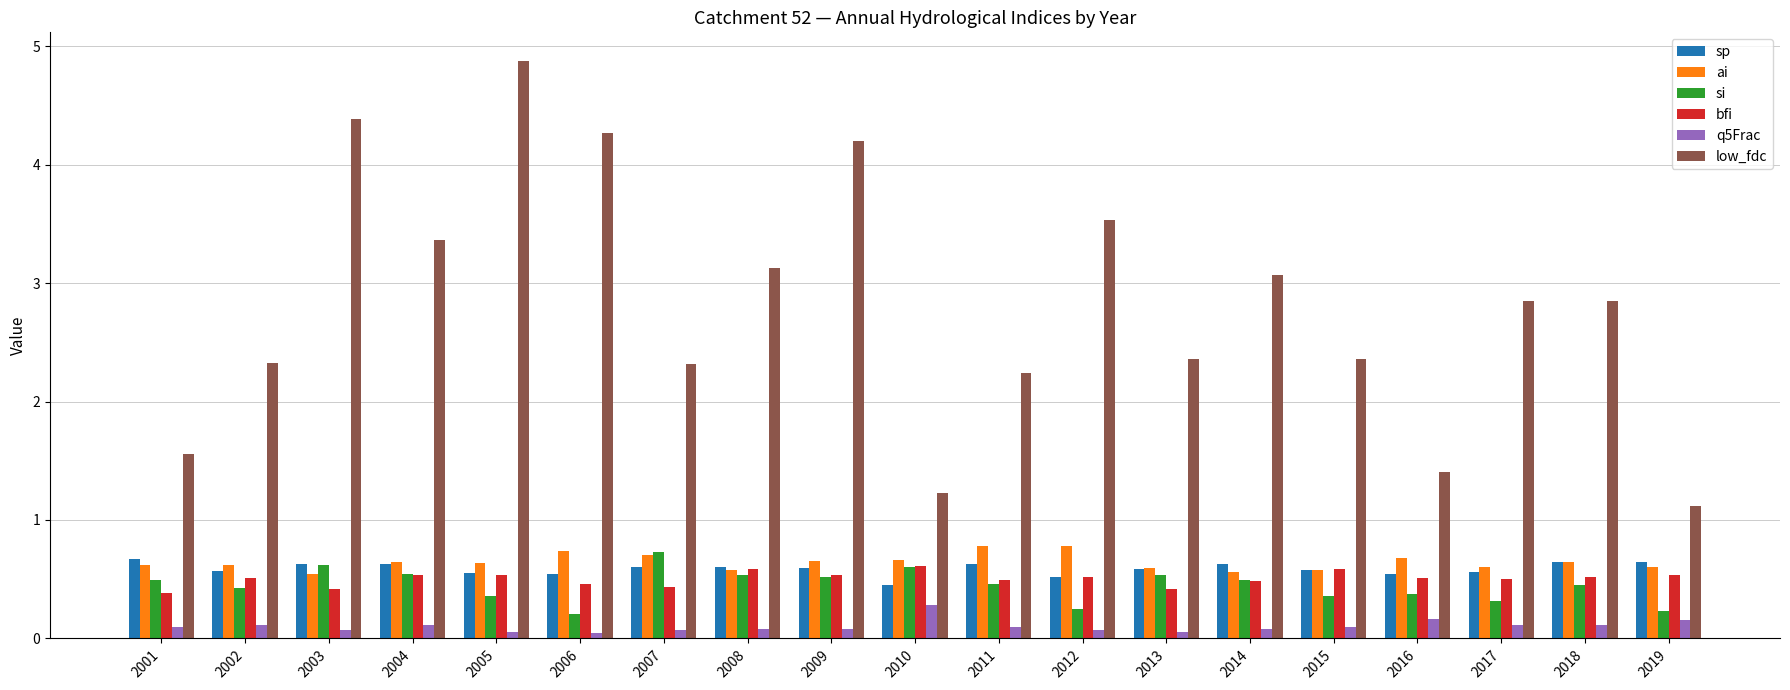

What is the approximate value of si at 2017?

0.3